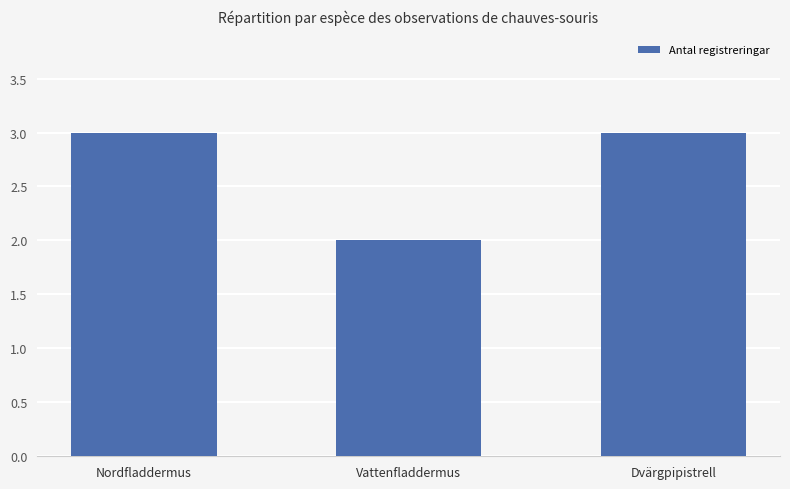

How many values are between 2 and 3?

3